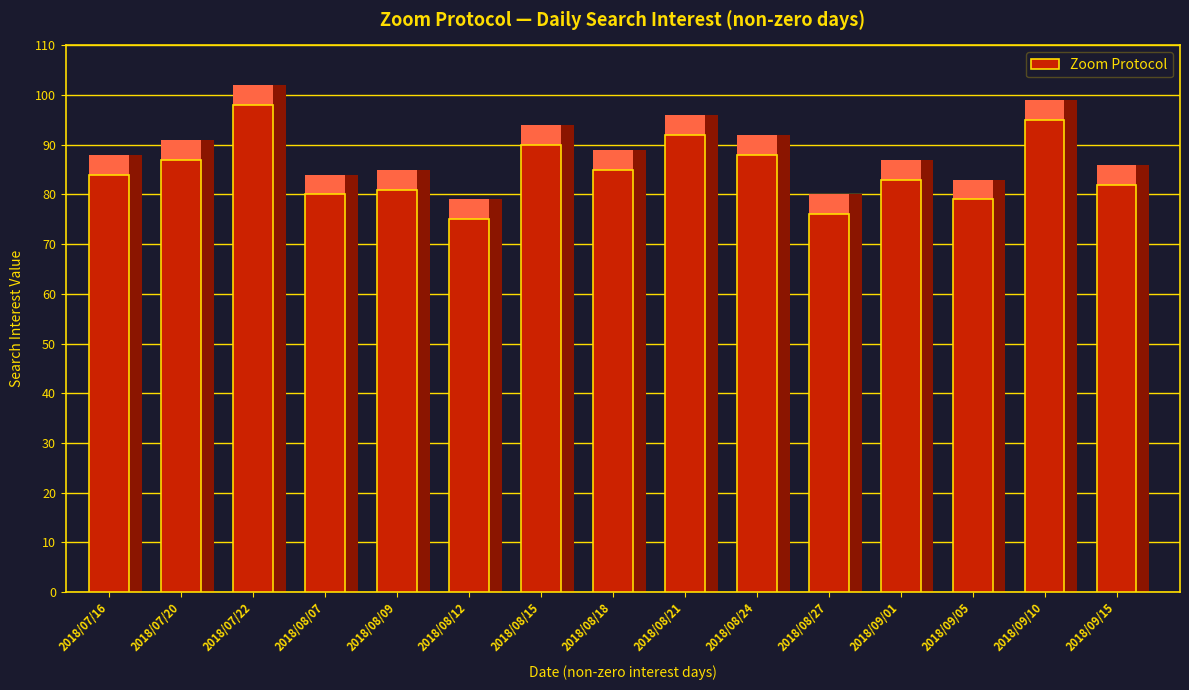

Reading left to right, transcribe all the data shown in this chart.

84	87	98	80	81	75	90	85	92	88	76	83	79	95	82